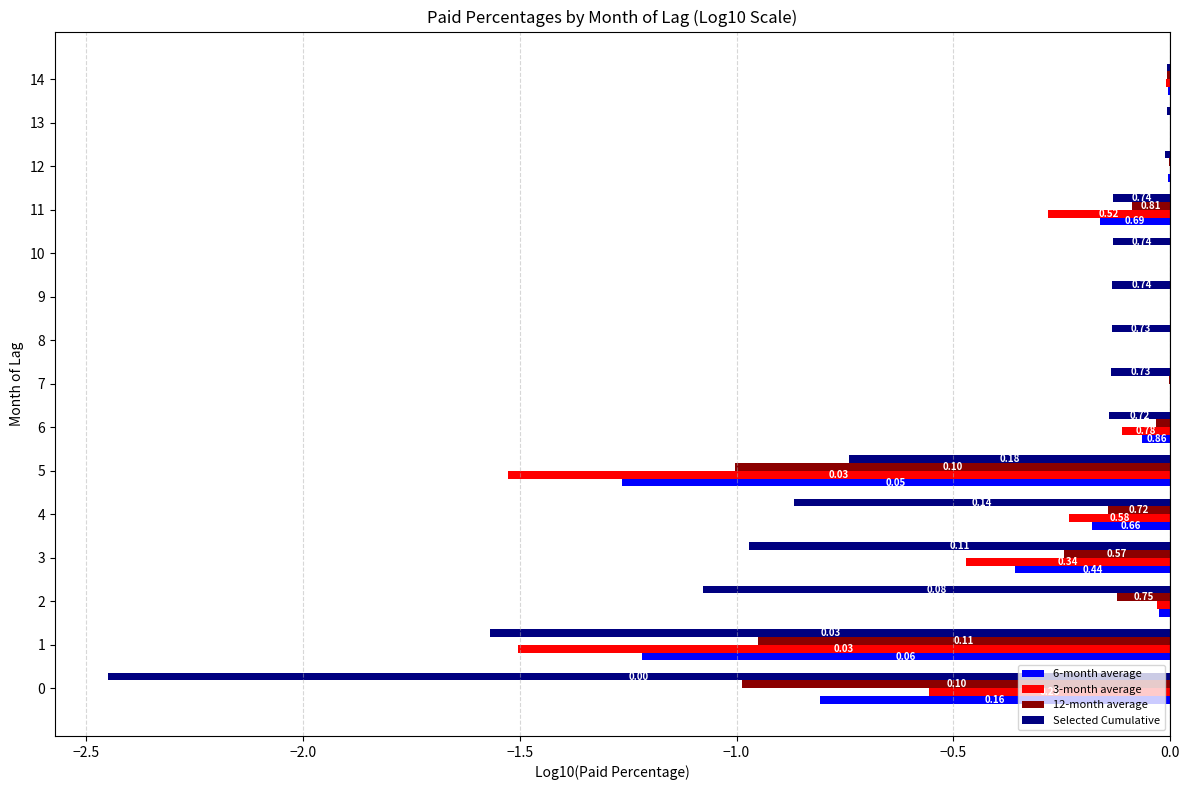

Rank the series by their maximum value, from lowest to highest.

Selected Cumulative, 12-month average, 6-month average, 3-month average